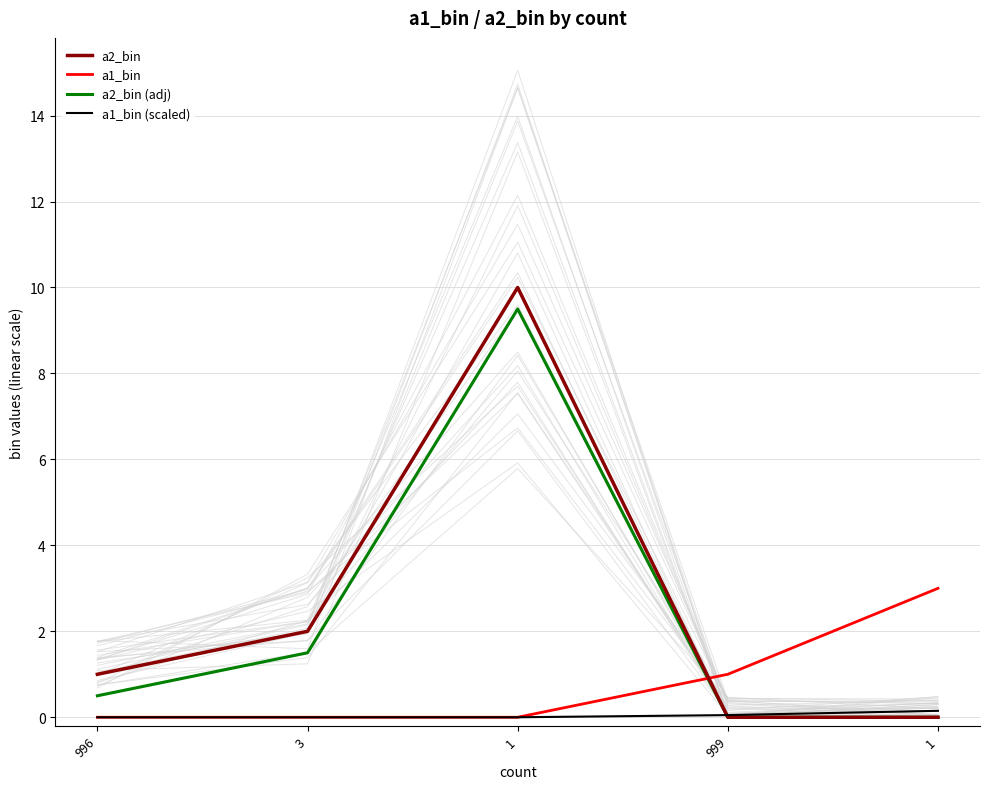

What is the label of the 1st point from the left?

996